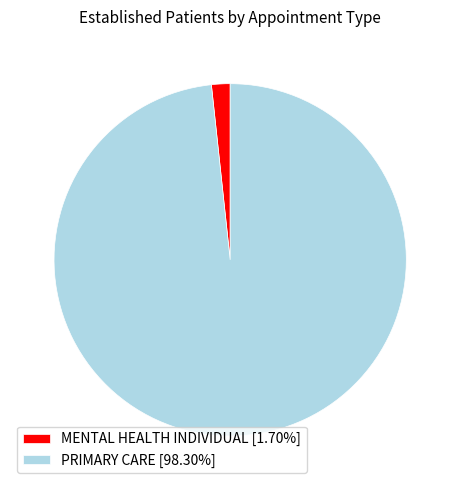

Is the sum of PRIMARY CARE [98.30%] and MENTAL HEALTH INDIVIDUAL [1.70%] greater than half?

Yes